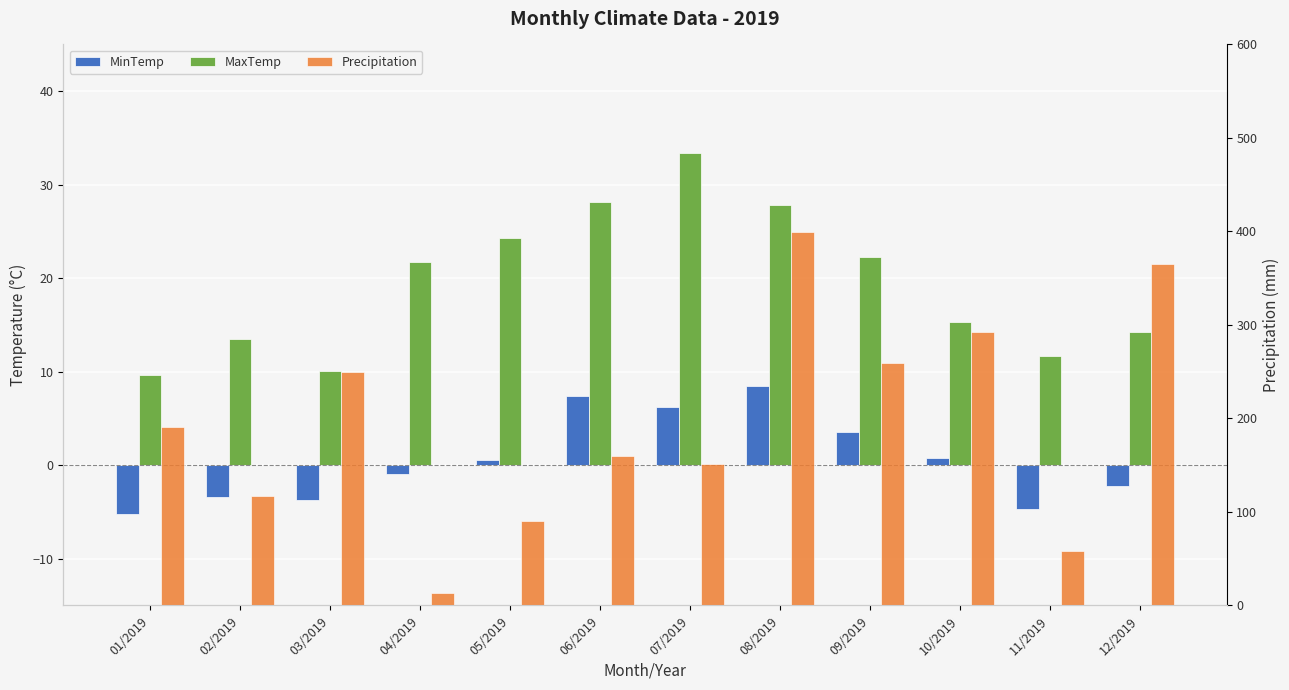

True or false: MinTemp has a value of -2.2 at 12/2019.

True